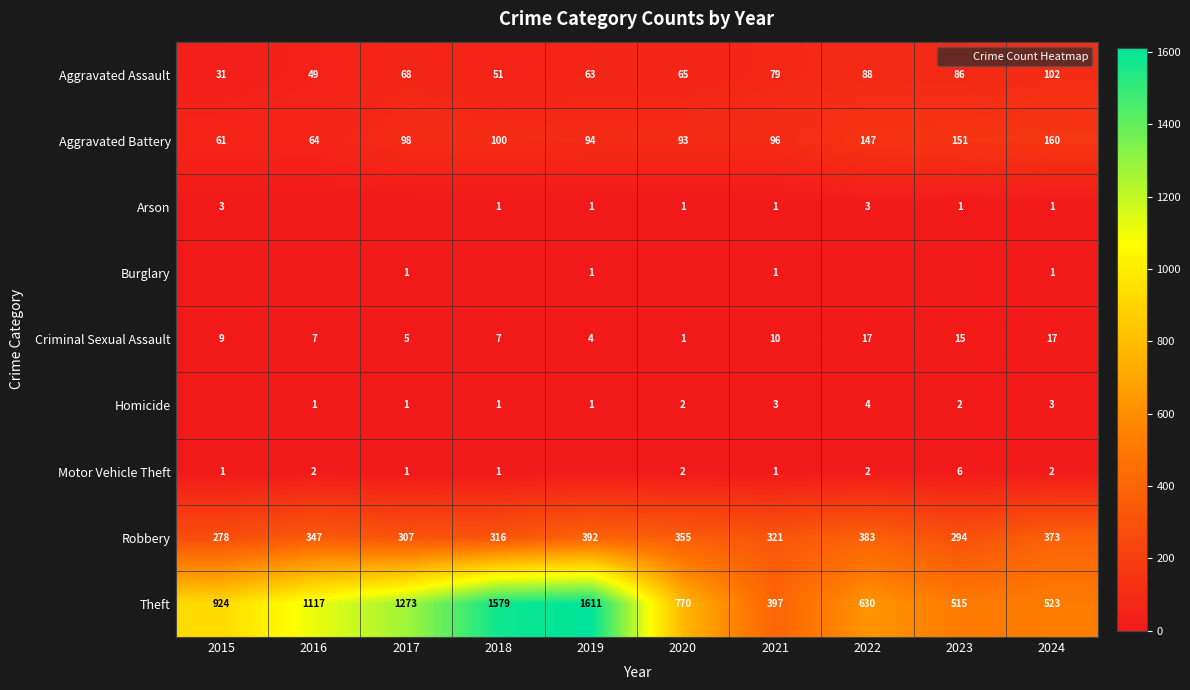

At 2022, list the series in order from smallest to largest.

Burglary, Motor Vehicle Theft, Arson, Homicide, Criminal Sexual Assault, Aggravated Assault, Aggravated Battery, Robbery, Theft